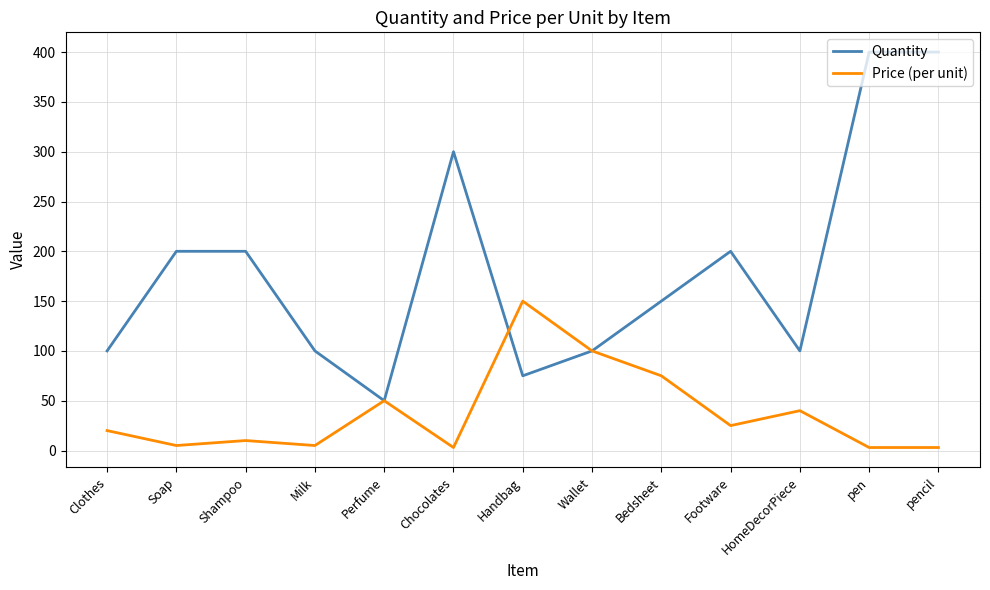

What is the greatest value displayed?

400